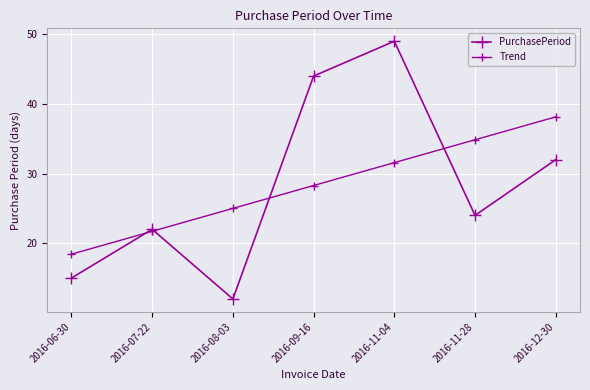

Between 2016-12-30 and 2016-06-30, which is larger?

2016-12-30